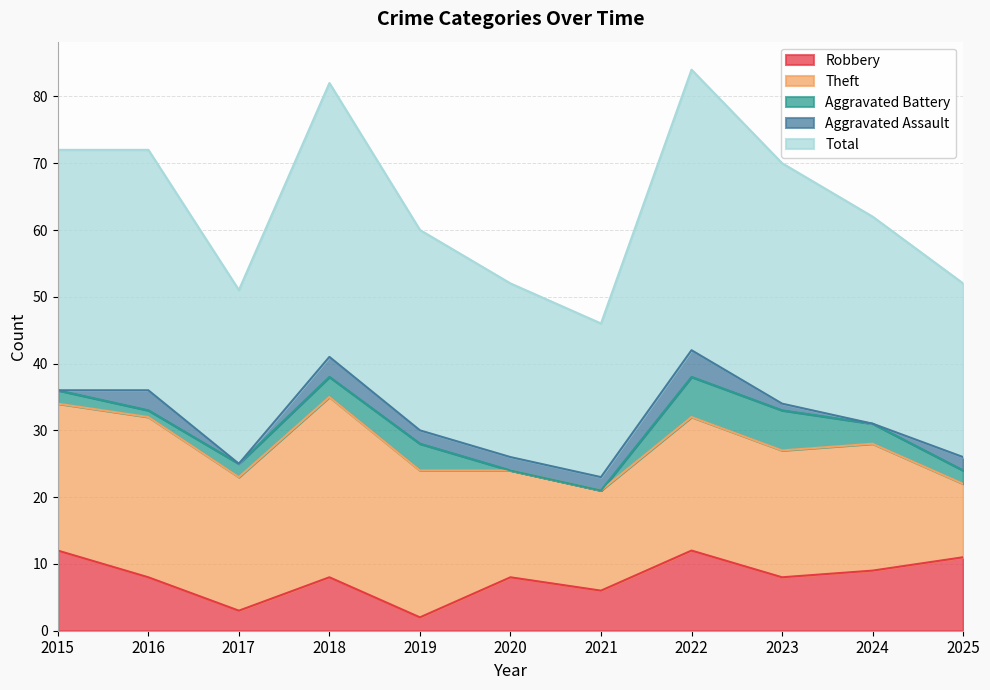

The Robbery series shows 13 at 2016. True or false?

False